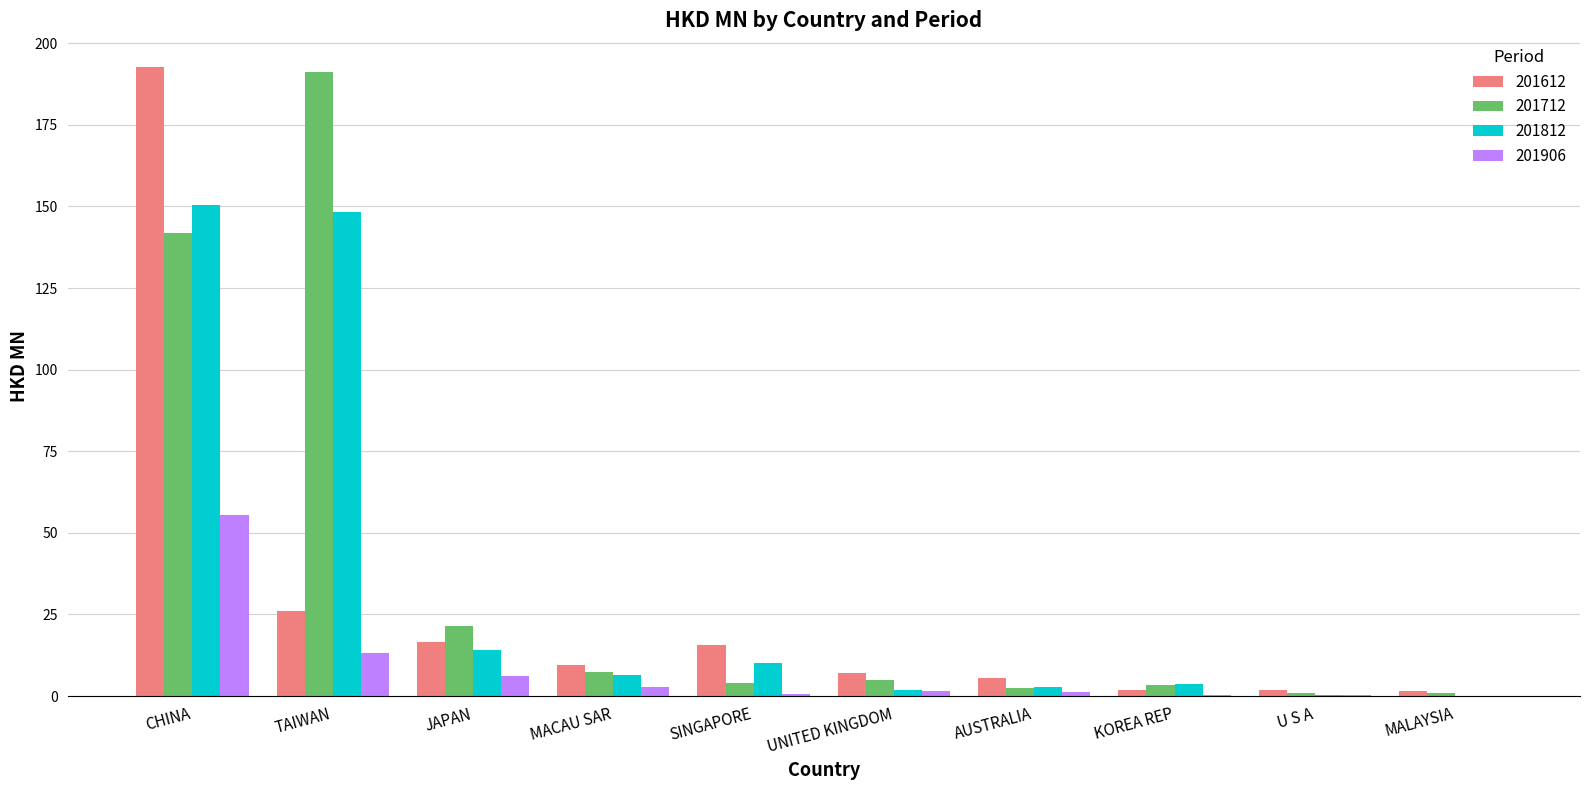

True or false: 201906 has a value of 20.1 at TAIWAN.

False